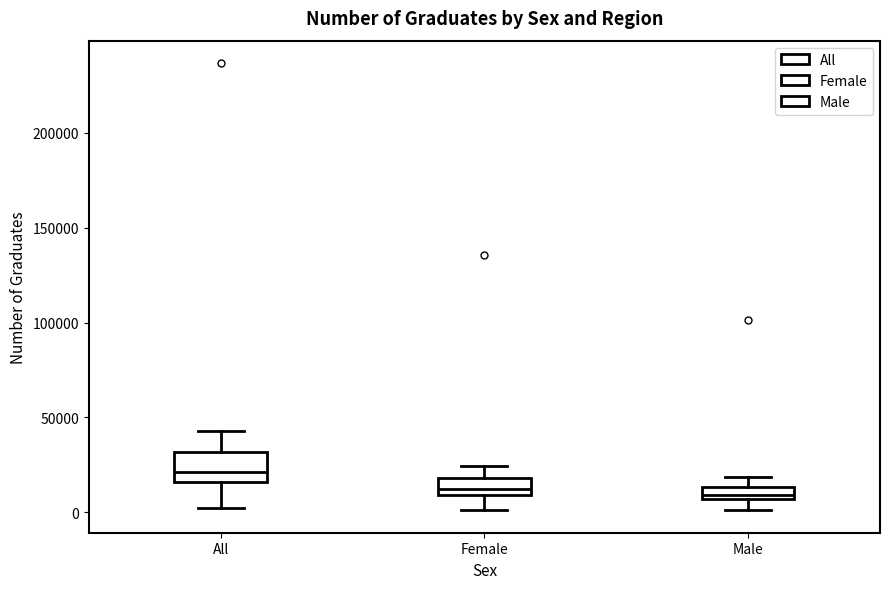

Where does the median line of the box for All sit on the y-axis? The values are not printed on the chart, so give them approximately, as read against the axis.

20000